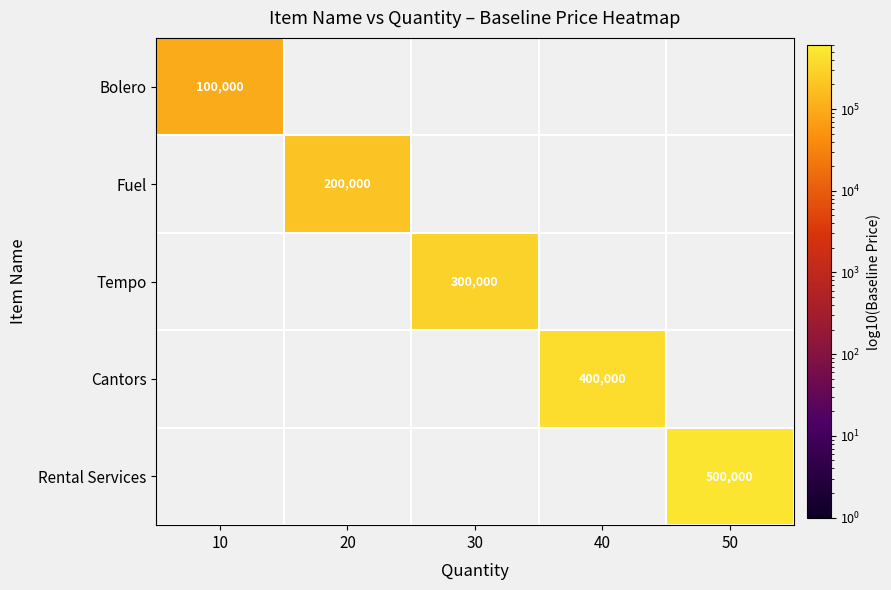

Is it true that Cantors equals 400000 at 40?

True